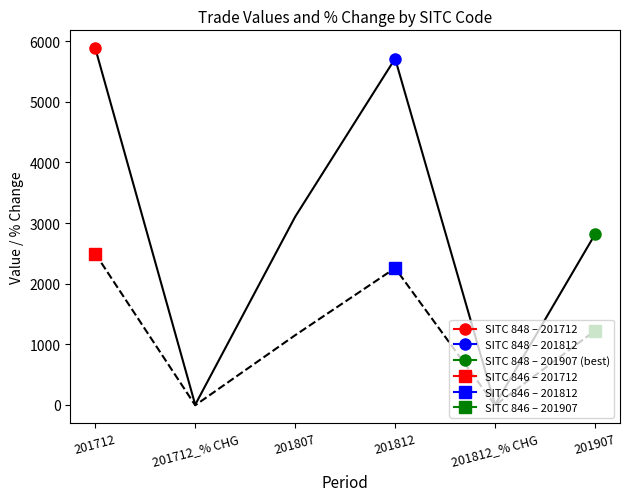

The value of 848 at 201712 is 5887.3. True or false?

True